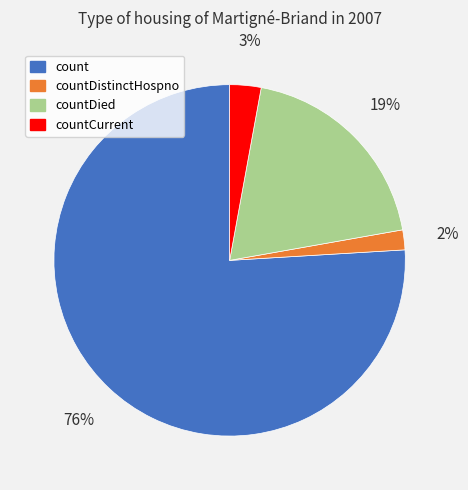

Which has a higher value, countDied or countCurrent?

countDied